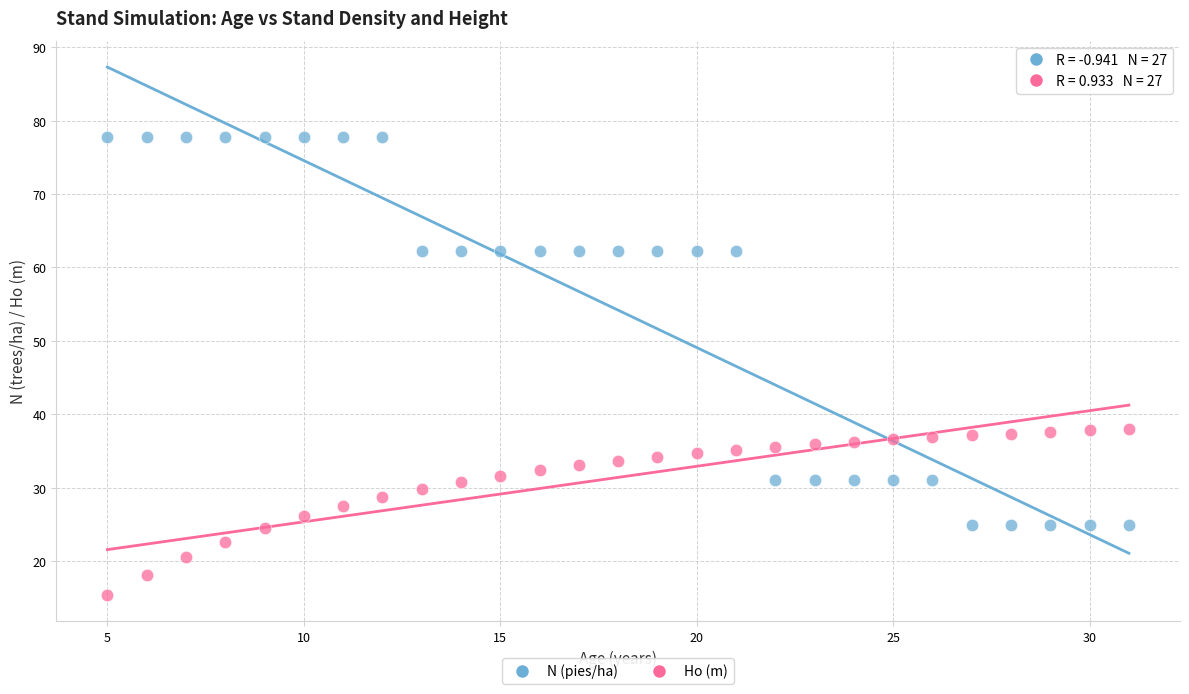

What is the X range (max minus min) for the scatter plot?

26.0